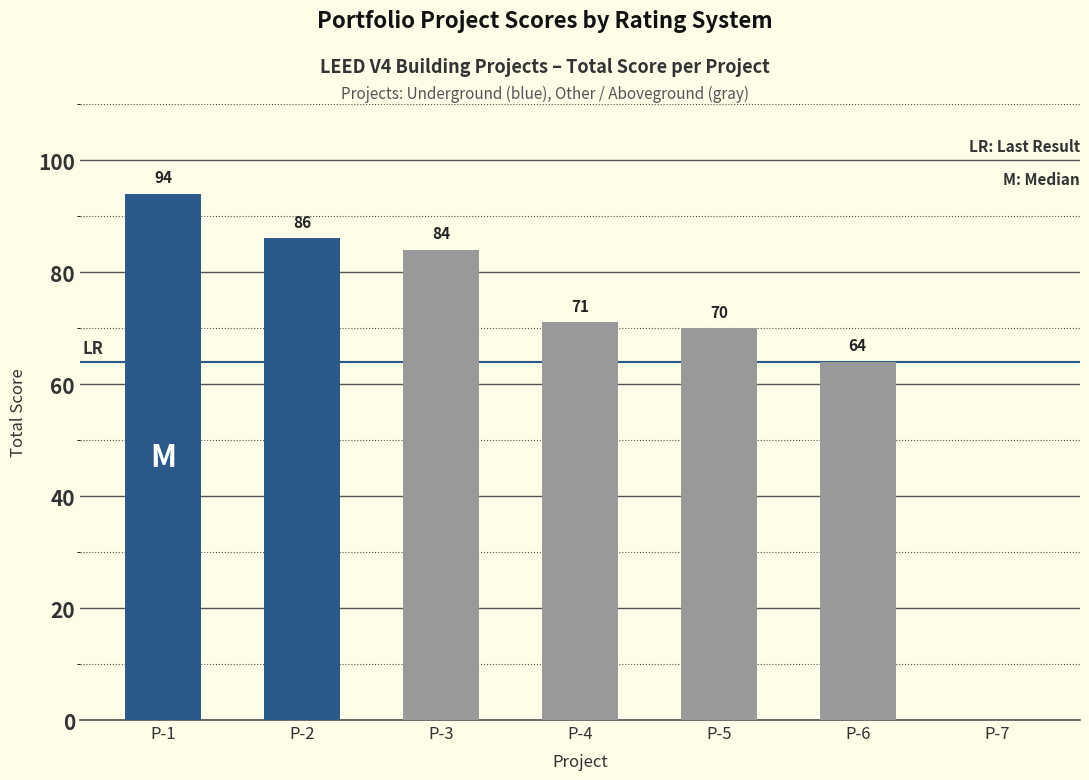

What is the sum of all values?

469